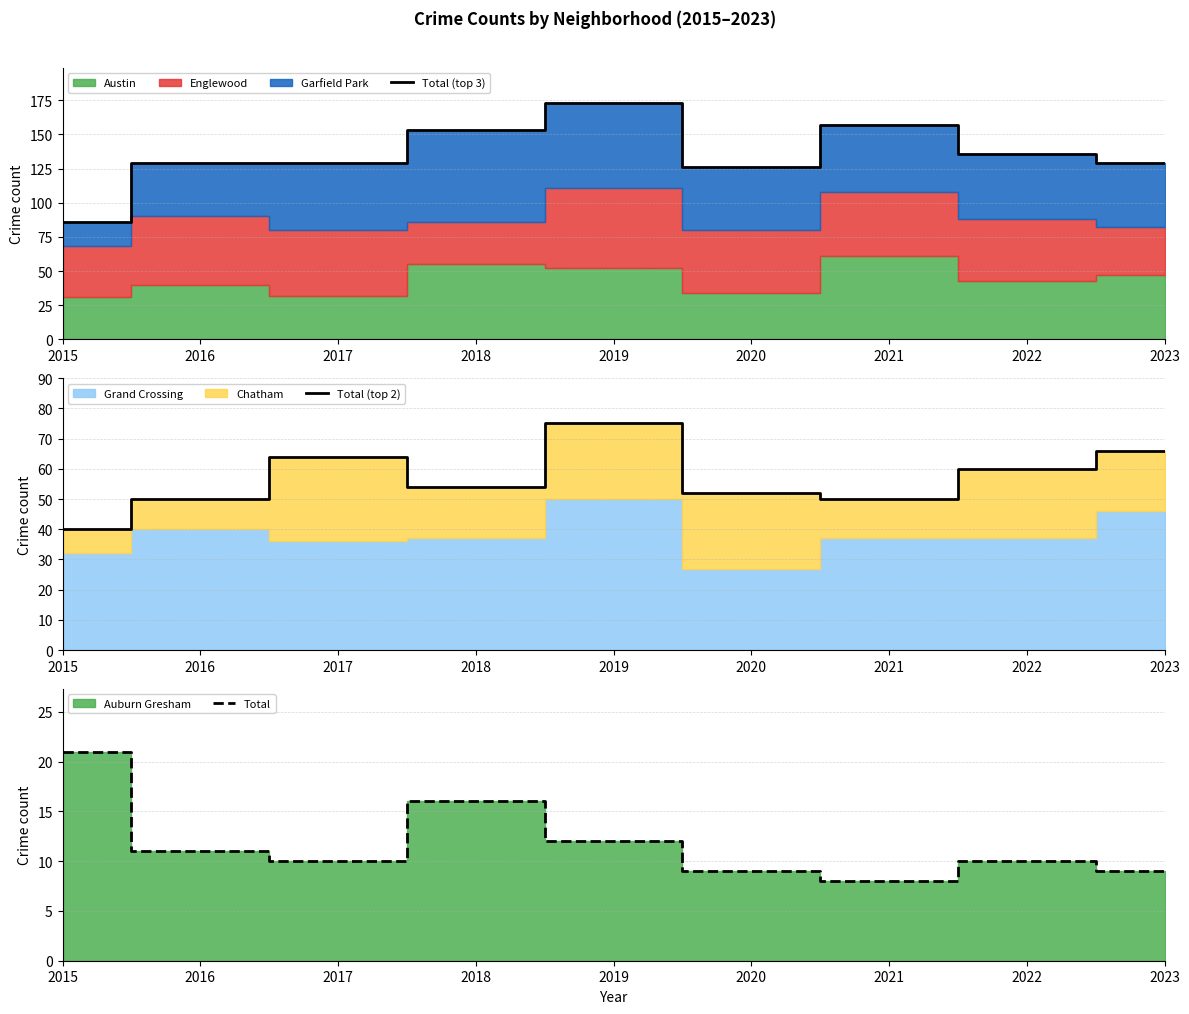

What is the minimum value for Total?

8